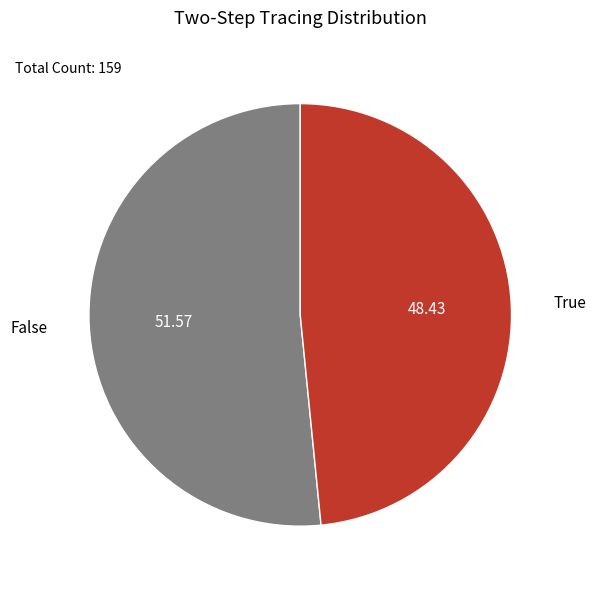

Is it true that False is 52% of the pie?

True